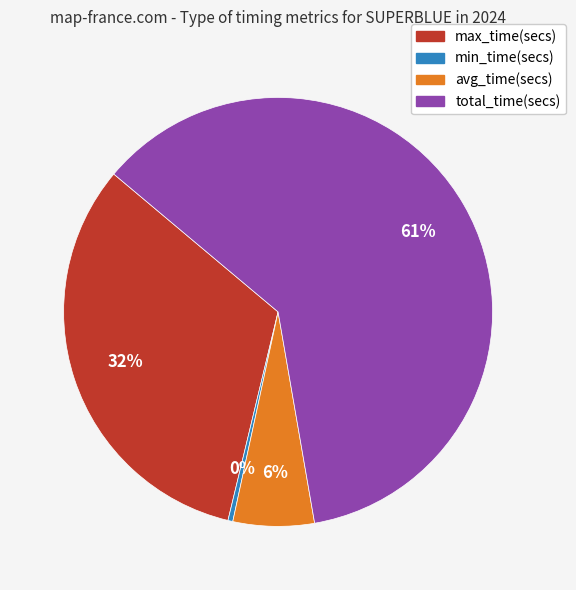

Rank the categories by value from highest to lowest.

total_time(secs), max_time(secs), avg_time(secs), min_time(secs)